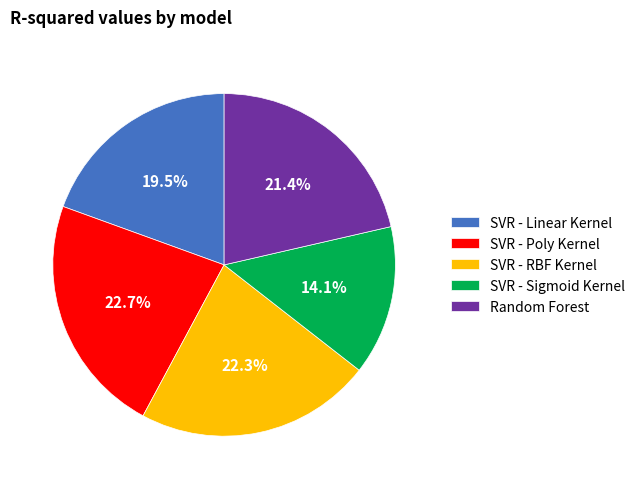

Which has a higher value, Random Forest or SVR - Sigmoid Kernel?

Random Forest